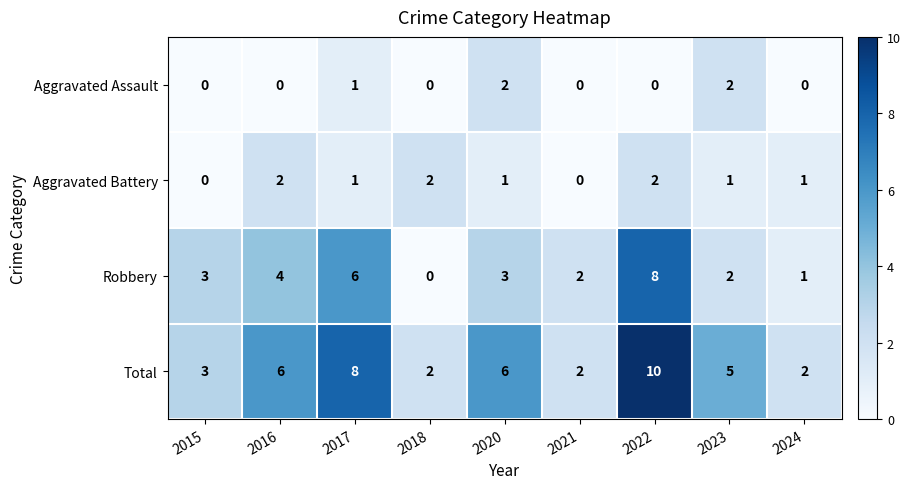

What is the difference between the highest and lowest values at 2023?

4